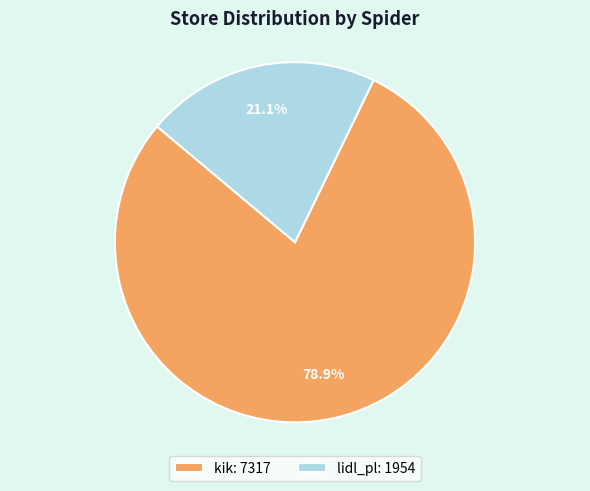

Approximately how many times larger is the value at lidl_pl compared to kik?

0.3